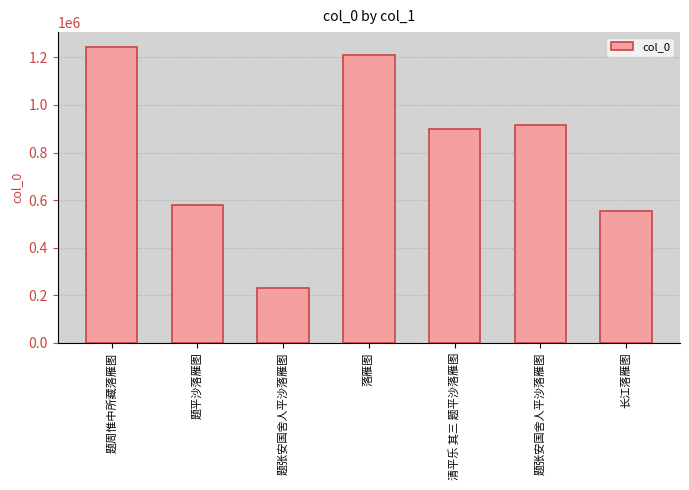

The value at 长江落雁图 is 941162. True or false?

False